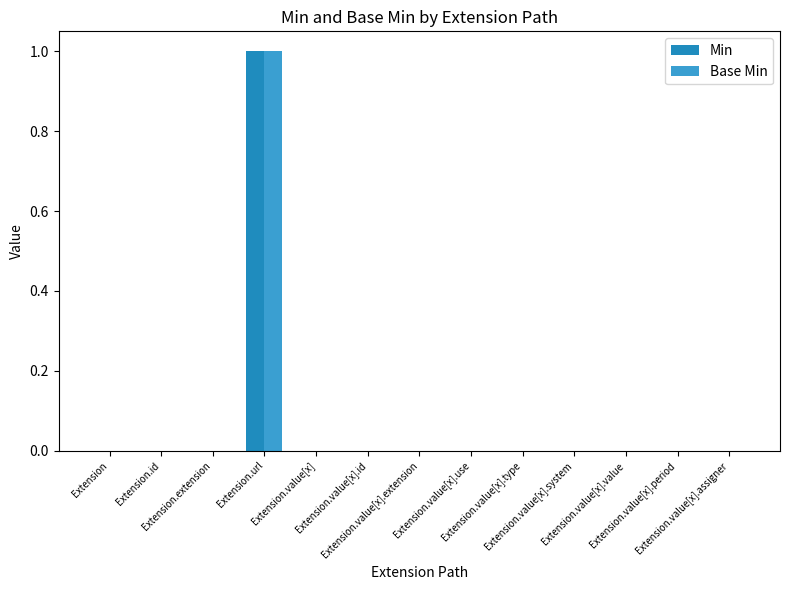

True or false: Base Min has a value of 0 at Extension.extension.

True